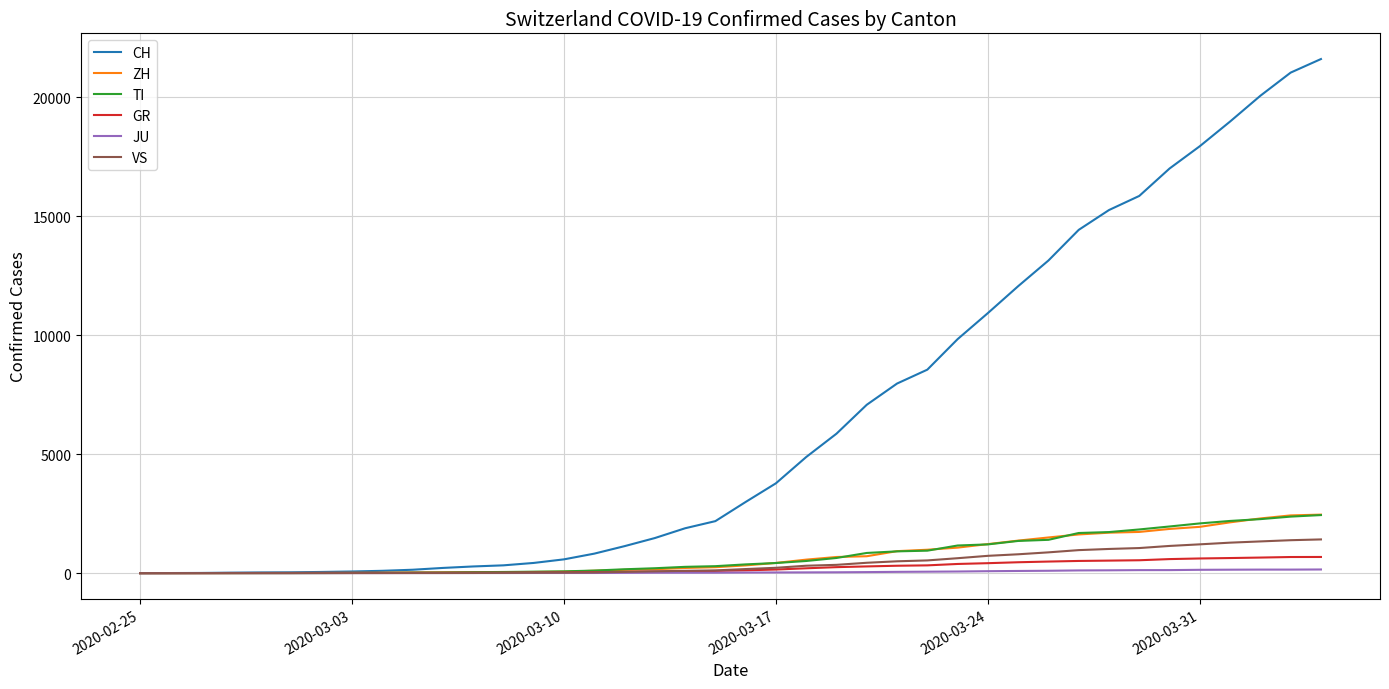

What is the sum of all ZH values?

29140